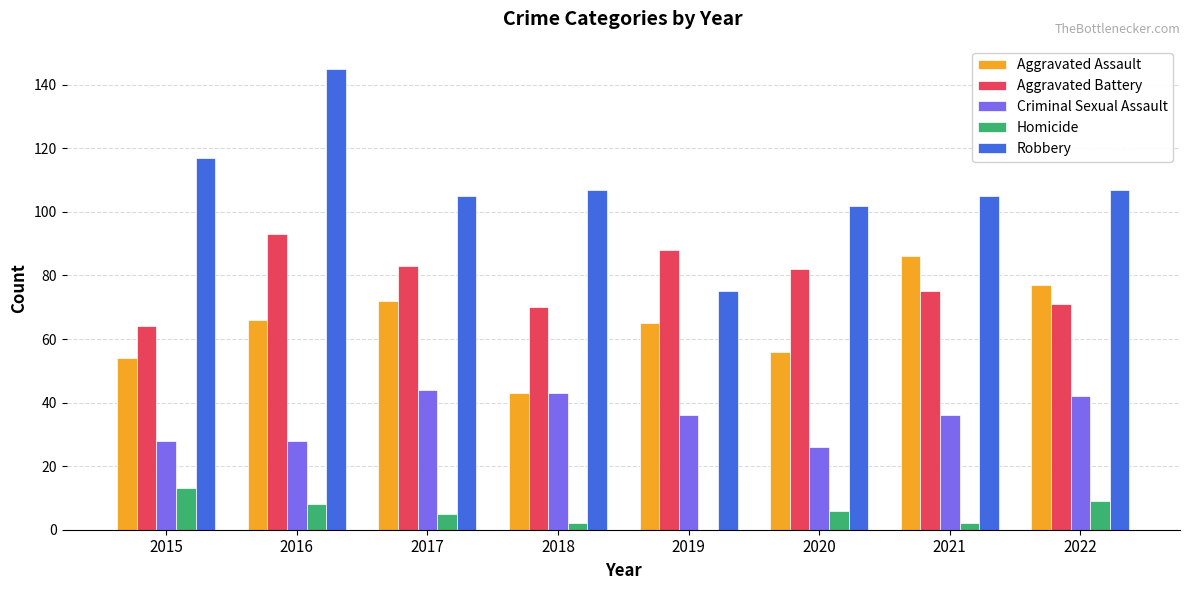

What is the spread (max minus min) of values at 2021?

103